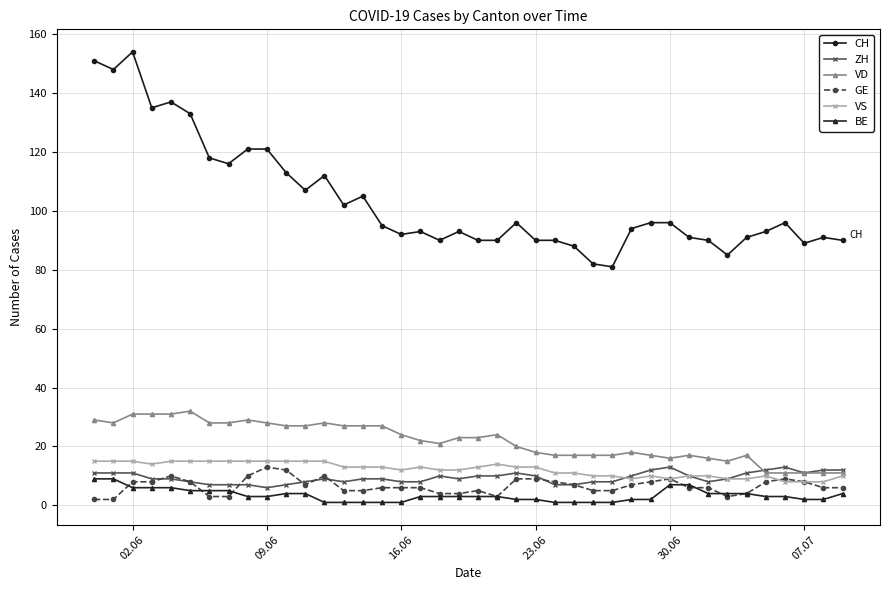

Which series has the largest range (max minus min)?

CH